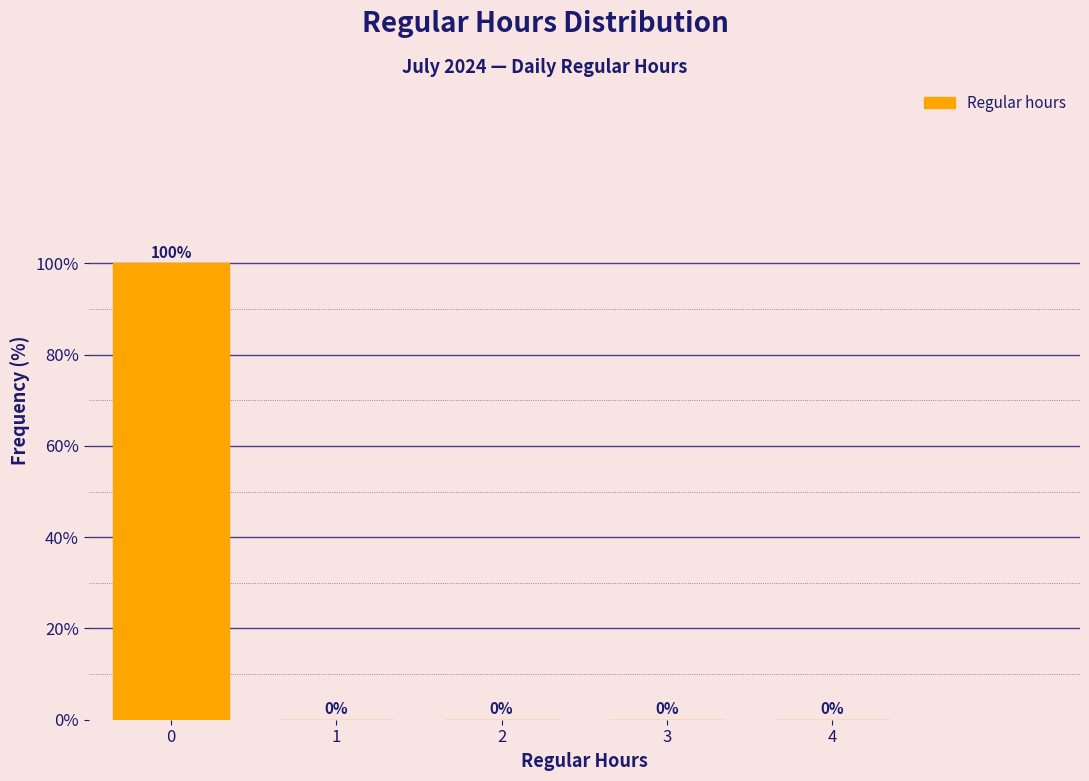

Reading right to left, what are all the values shown in this chart?

4=0	3=0	2=0	1=0	0=100